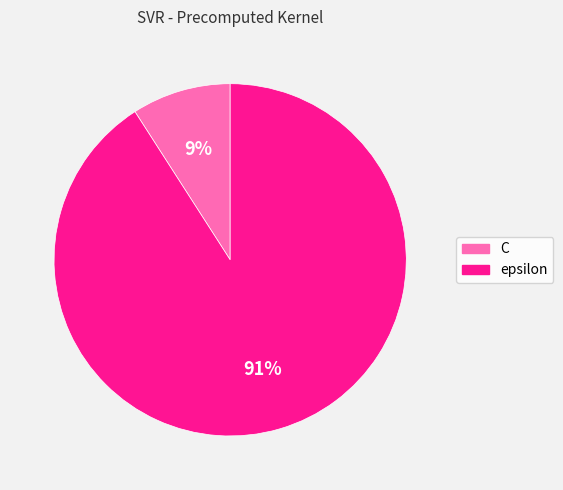

Which slice is the smallest?

C